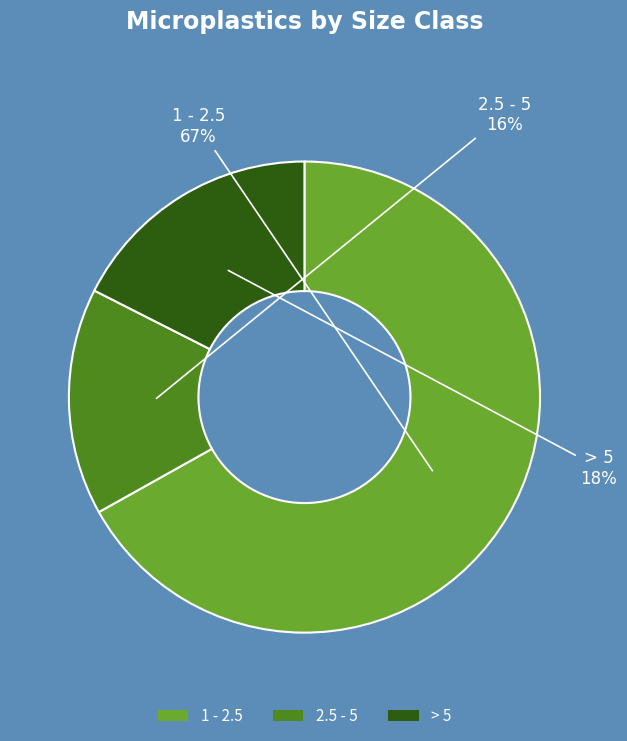

What is the smallest slice in the pie chart?

2.5 - 5